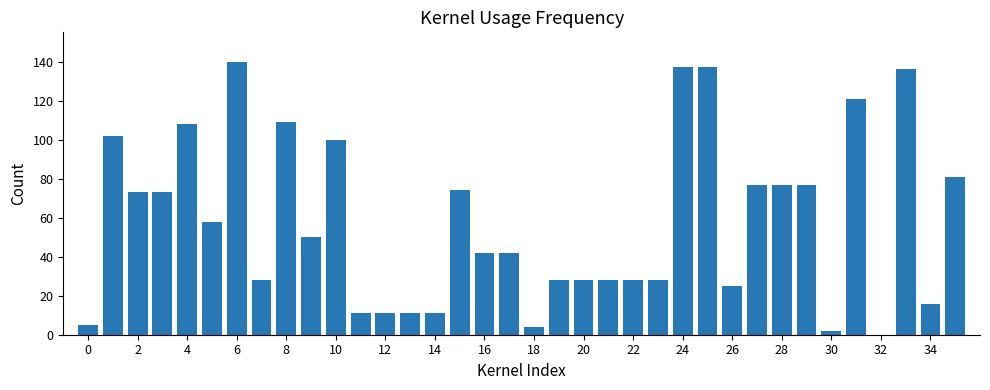

What is the sum of all values?

2078